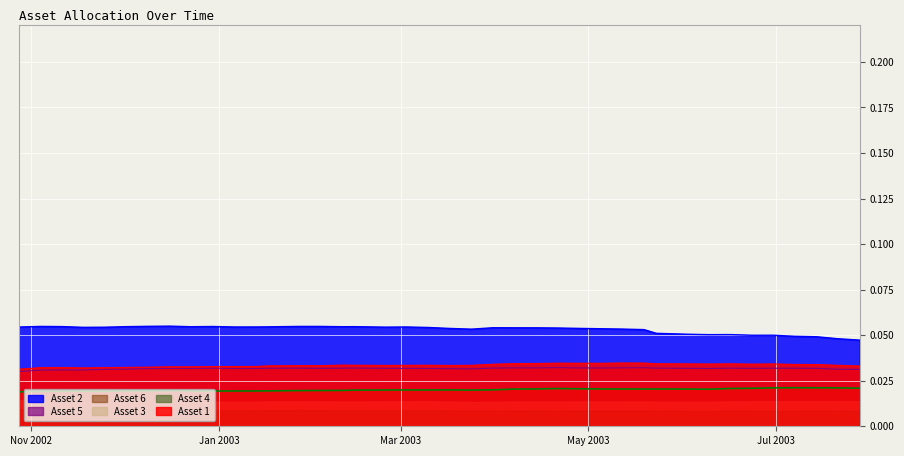

Which series has the largest total across all categories?

Asset 2